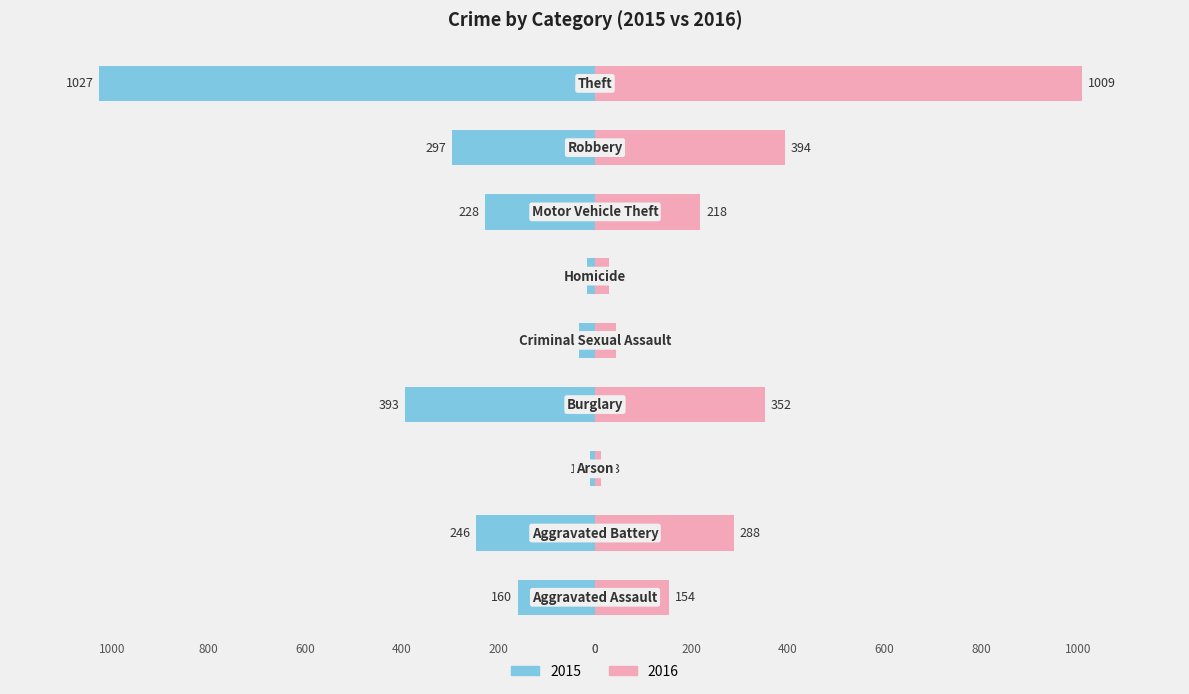

What is the difference between the maximum and minimum values in the 2016 series?

996